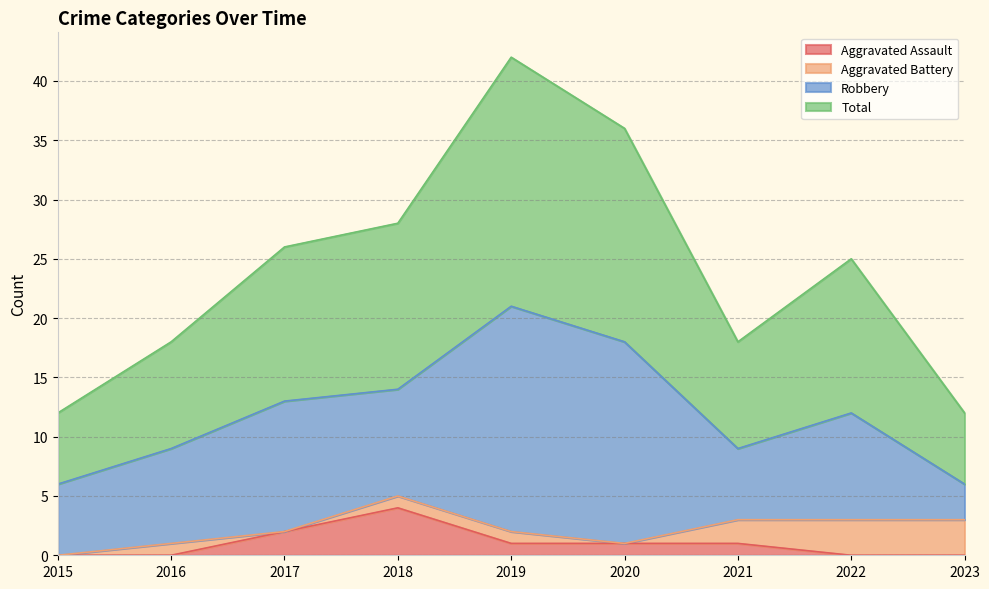

At which label does Aggravated Assault reach its peak?

2018